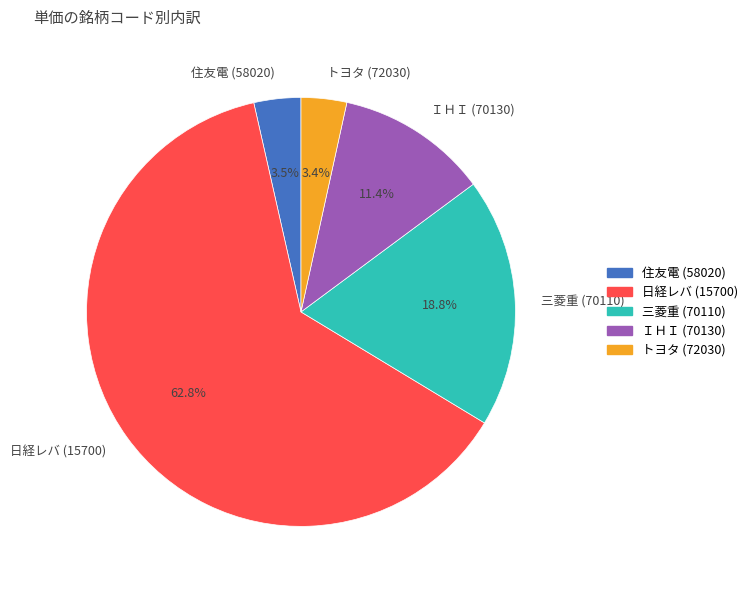

What percentage is NOT represented by トヨタ (72030)?

96.6%